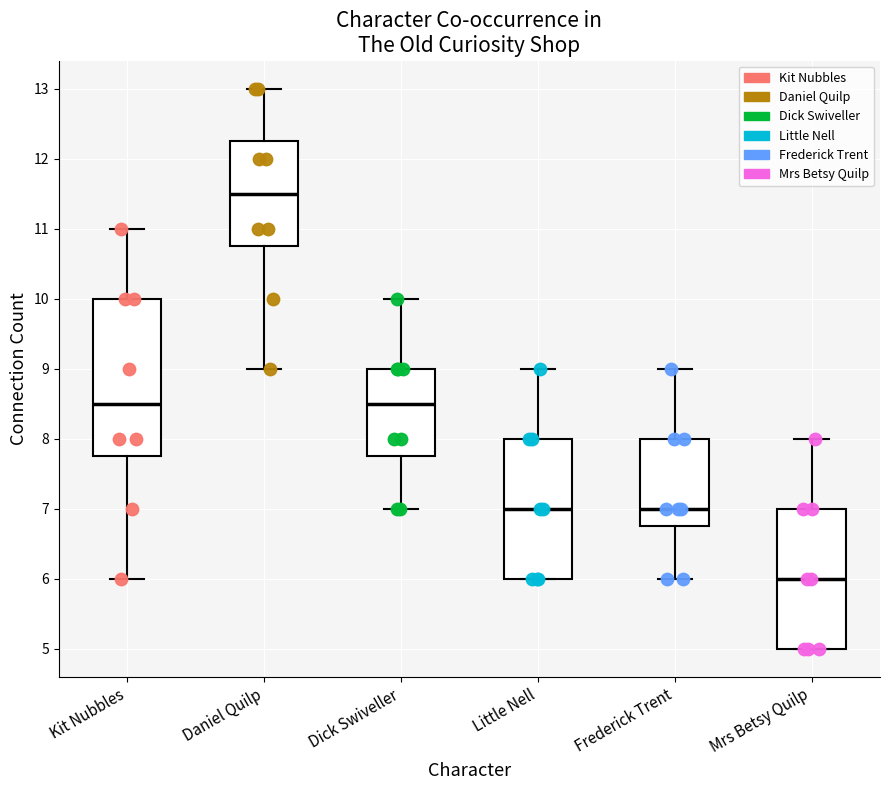

Which box has the highest median line?

Daniel Quilp